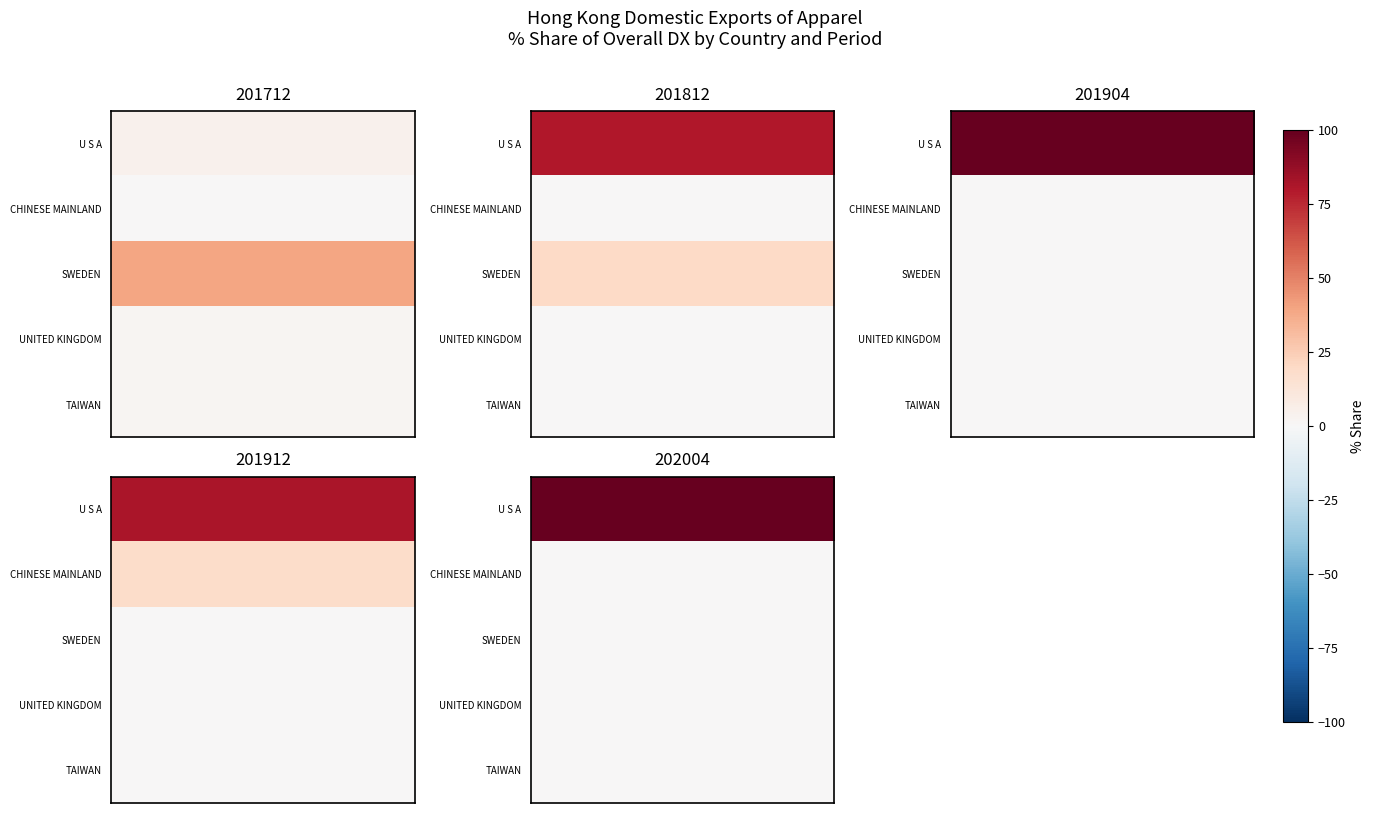

Which has a higher value, 201712 or 202004?

202004